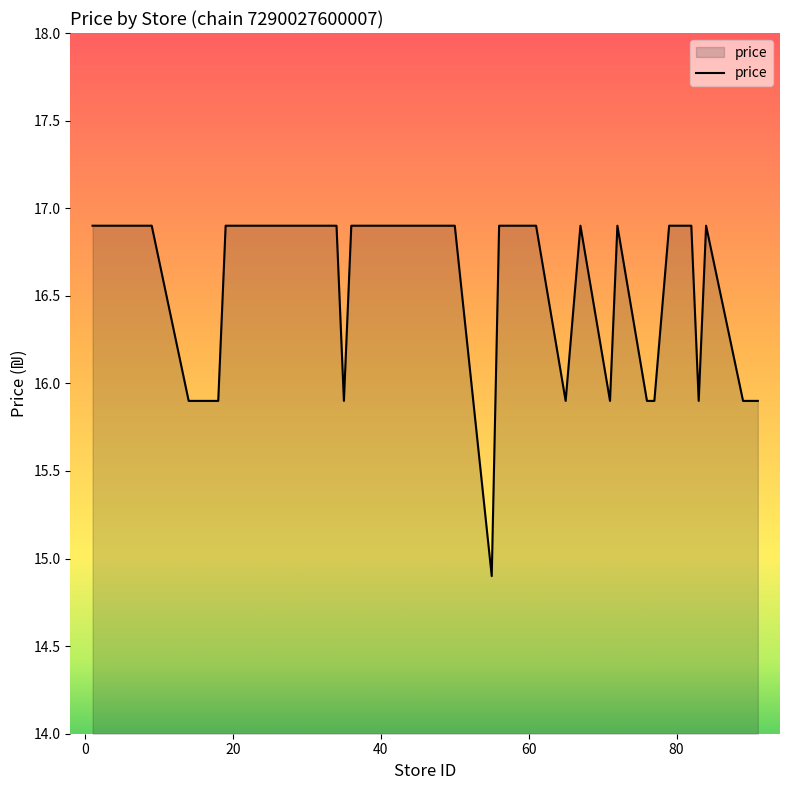

How many lines are shown in the chart?

1